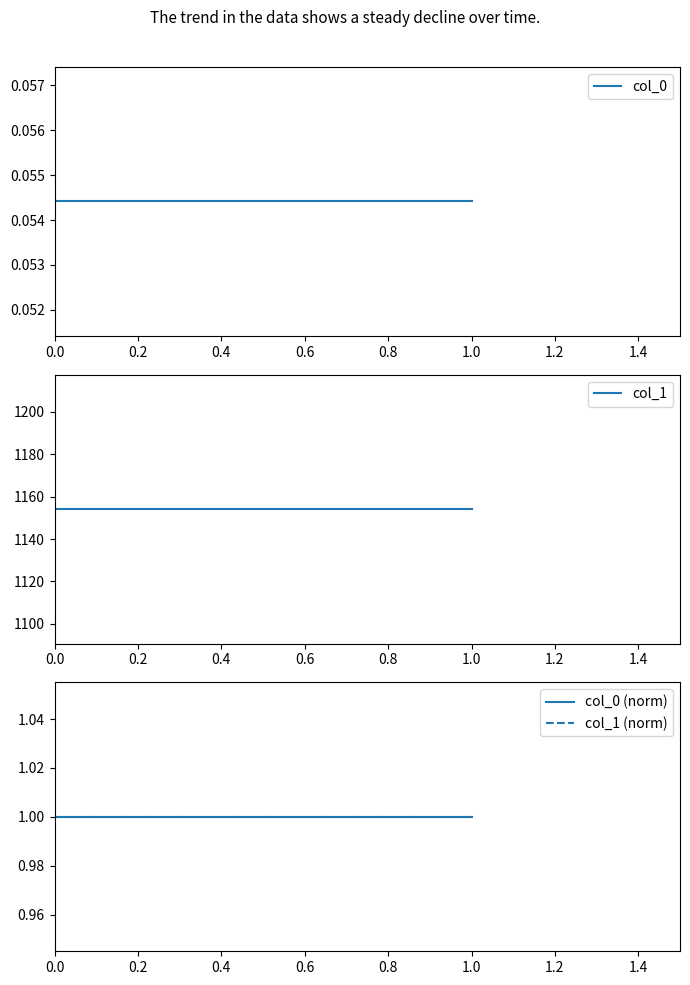

The col_0 series shows 0.1 at 0.0. True or false?

True